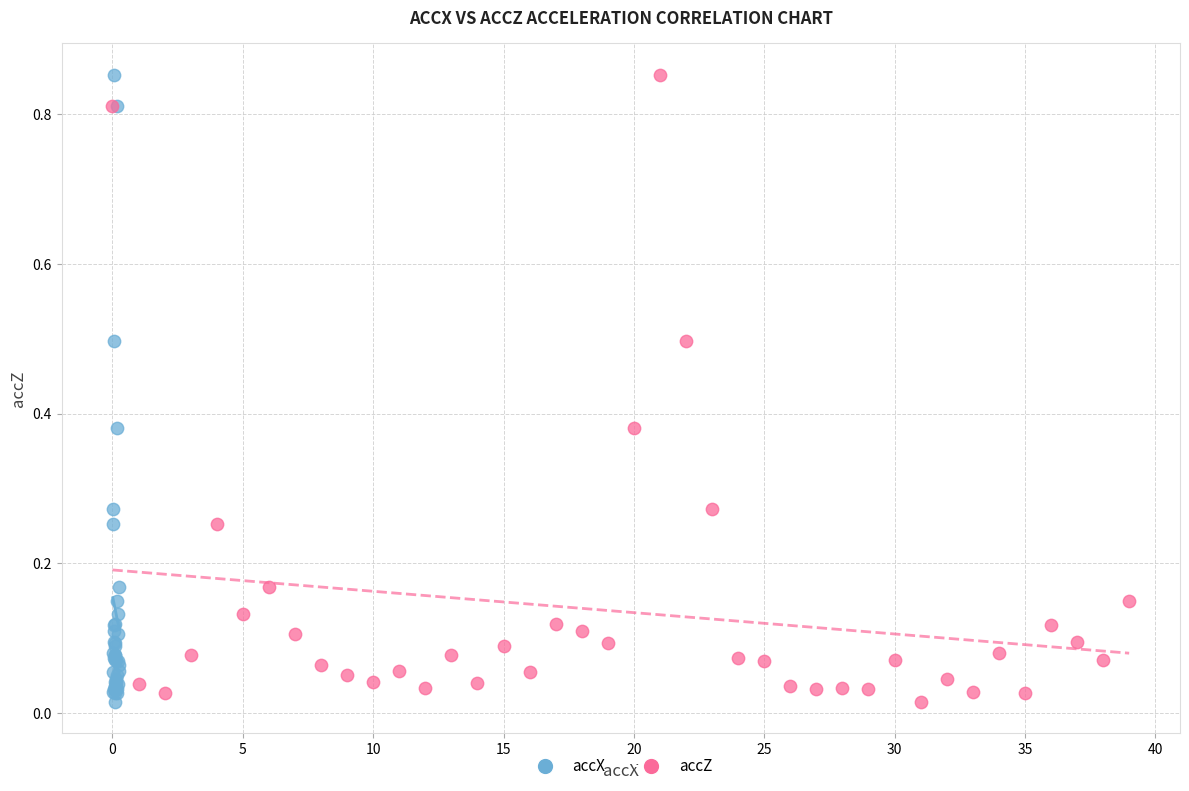

What are all the series names shown in the legend?

accX, accZ